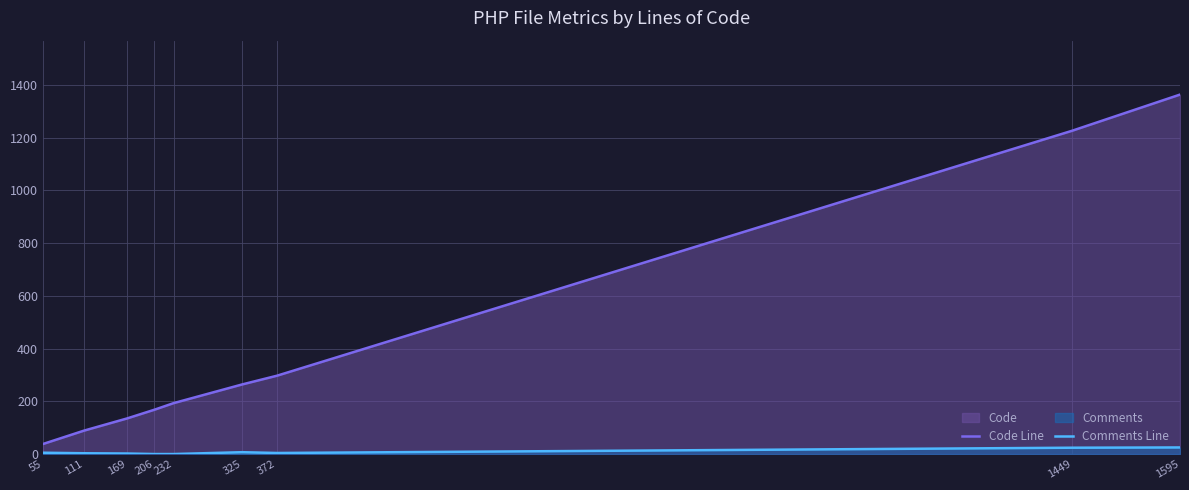

At how many categories does at least one series exceed 450?

2